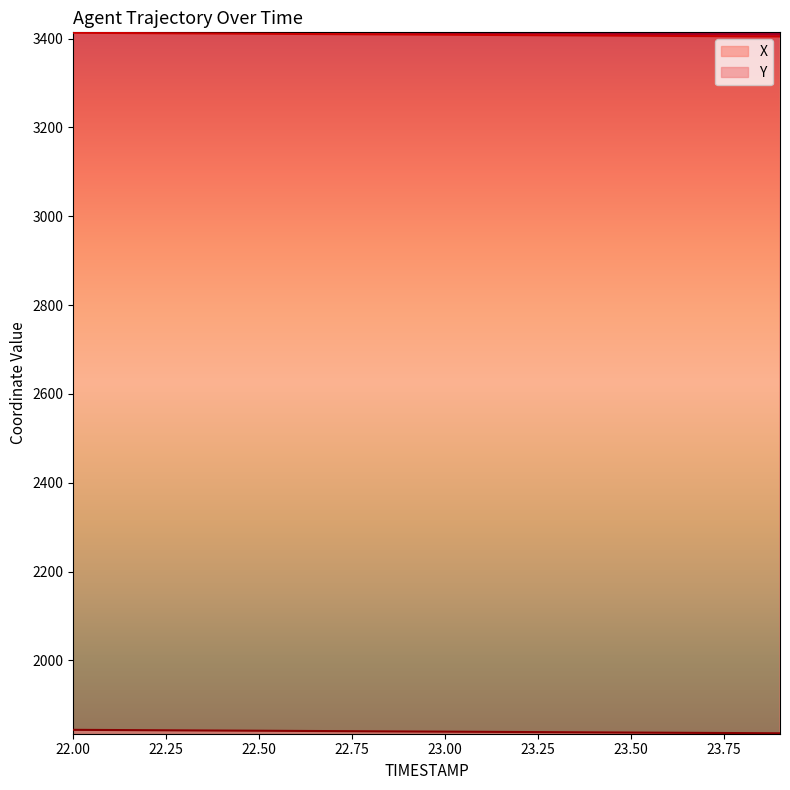

Is the value of X at 23.9 greater than the value of Y at 23.3?

Yes